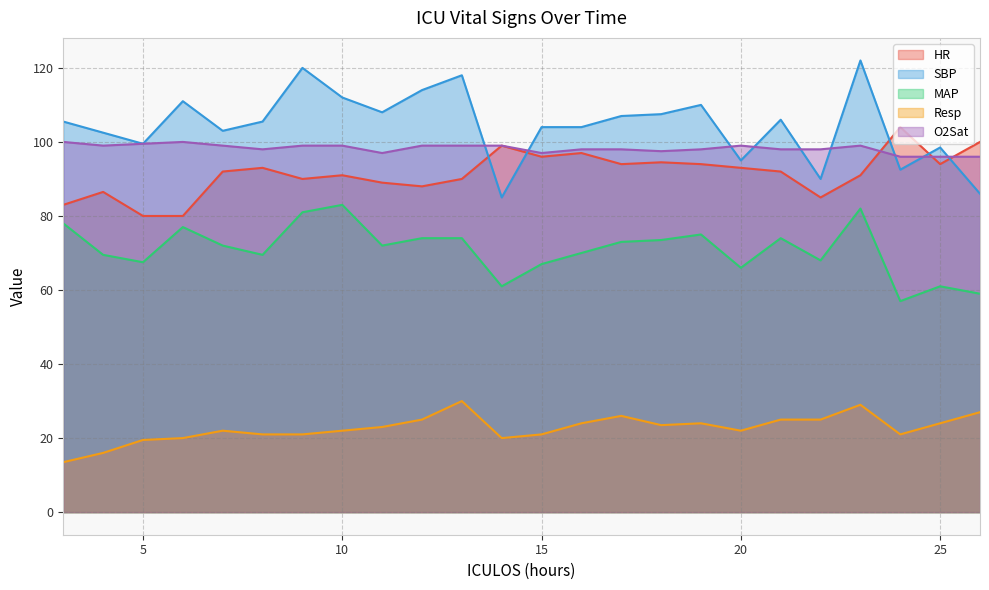

What is the value of the Resp point at the 6th from the left?

21.0